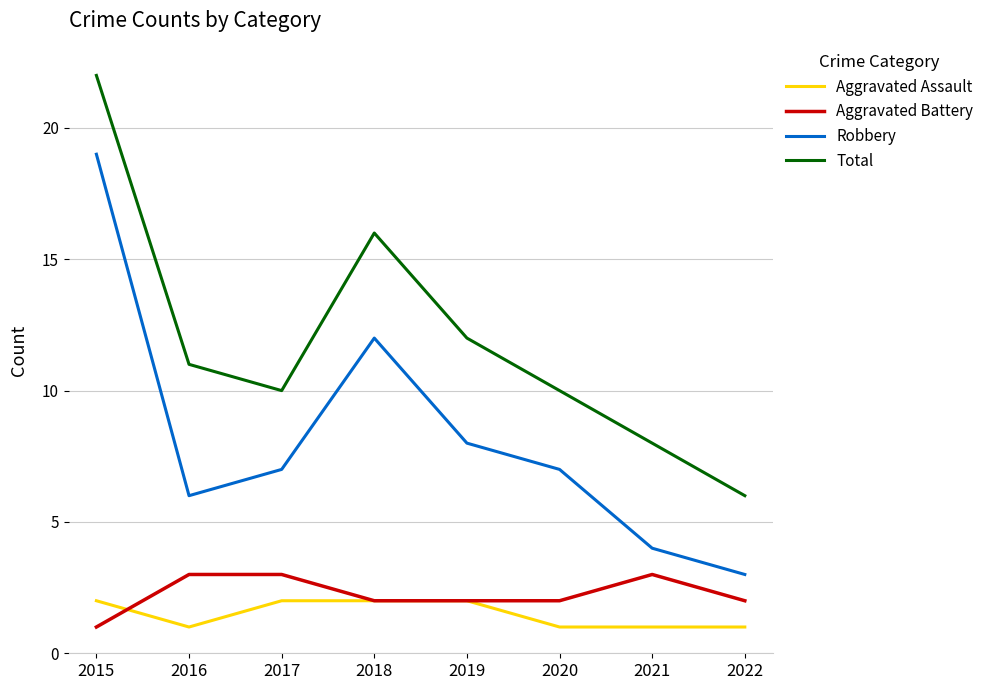

Which label corresponds to the largest value in the chart?

2015